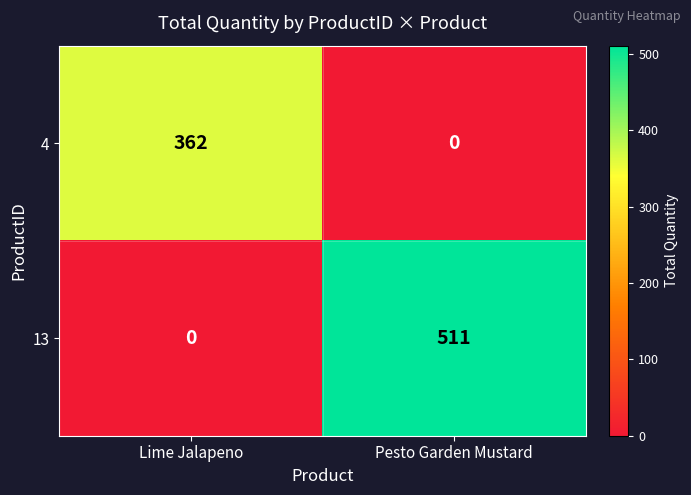

Reading left to right, list all the values displayed in this chart.

4: 362	0
13: 0	511